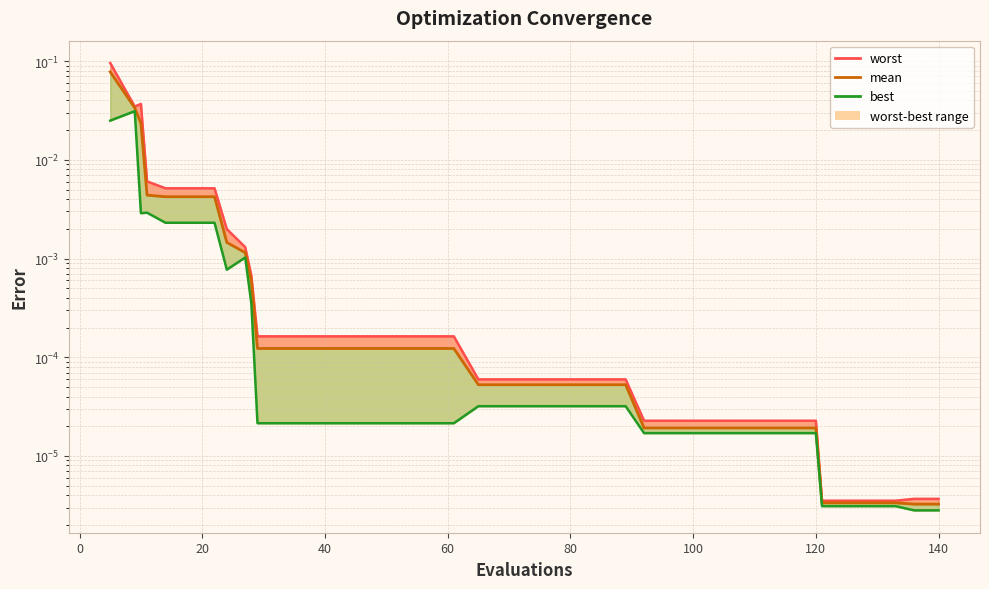

List the series in order of their overall mean, highest first.

worst_line, mean, best_line